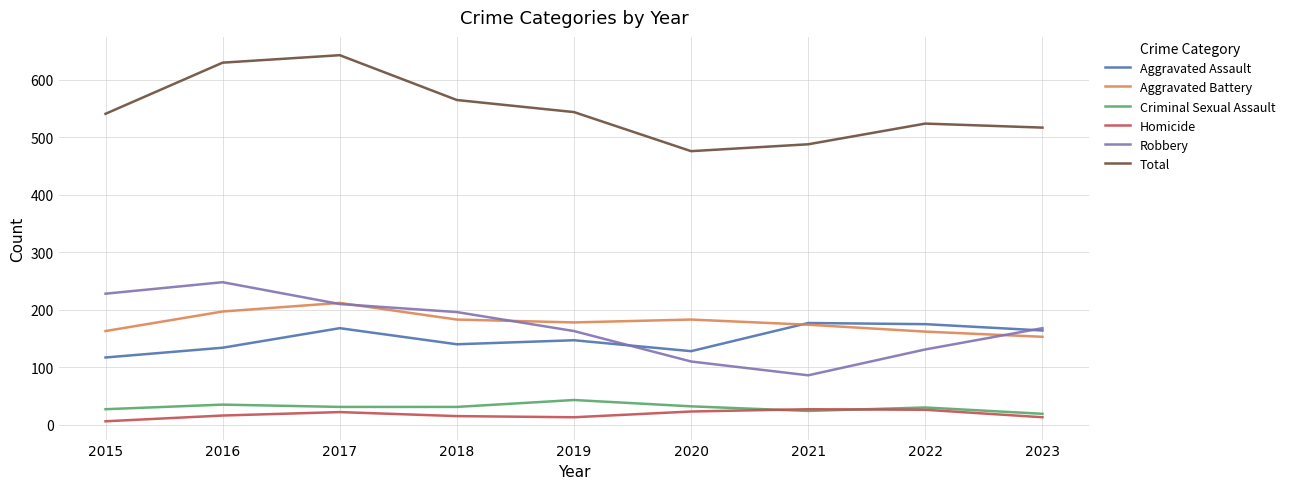

What is the total value across all series at 2017?

1286